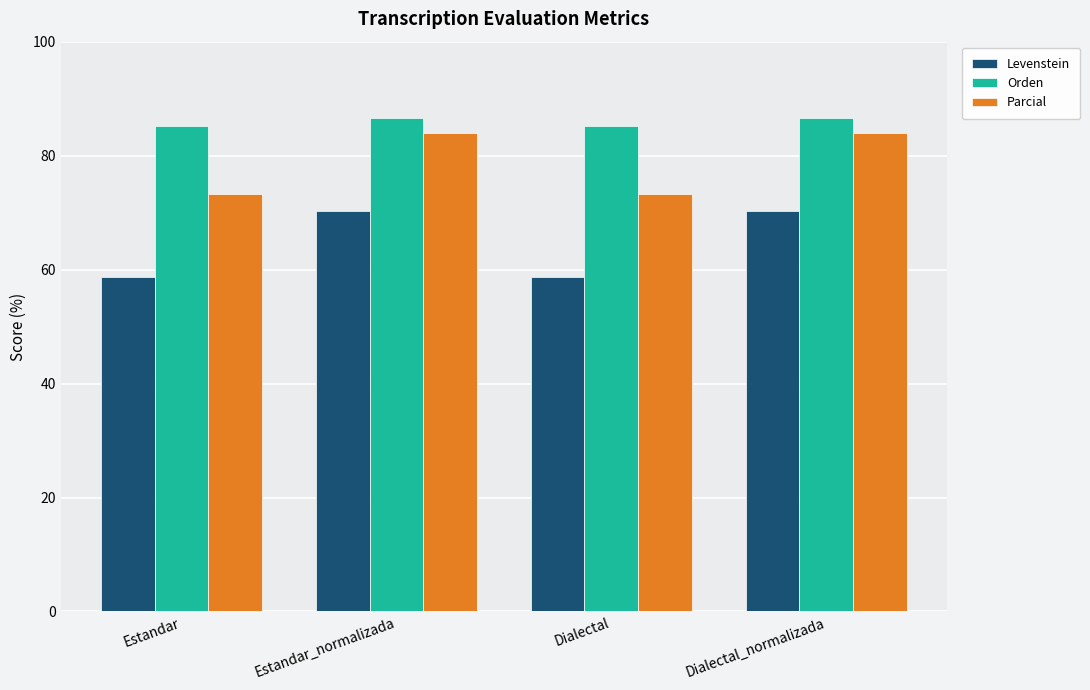

How many categories are shown in the chart?

4